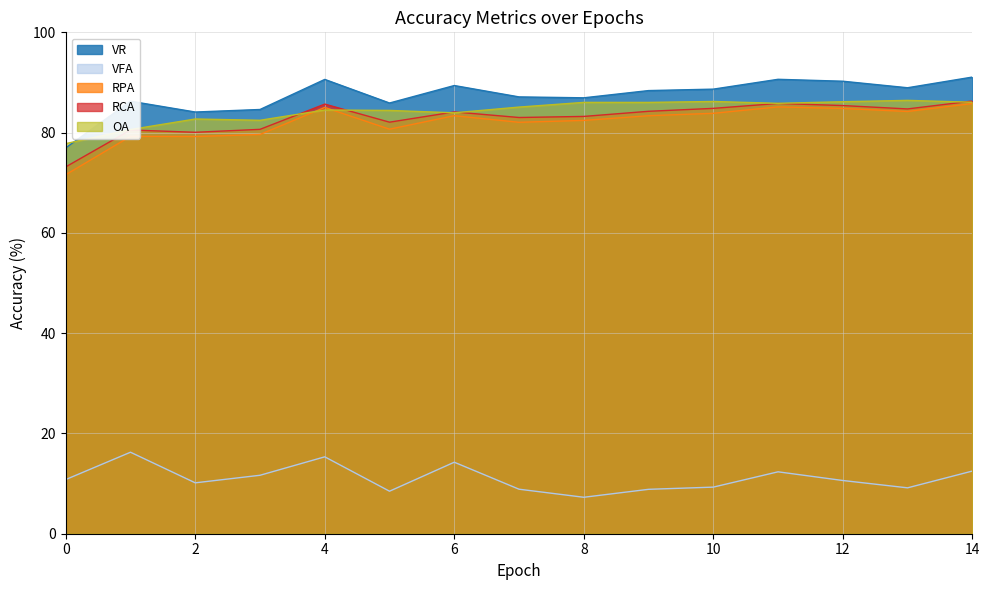

At which label does RPA reach its peak?

14